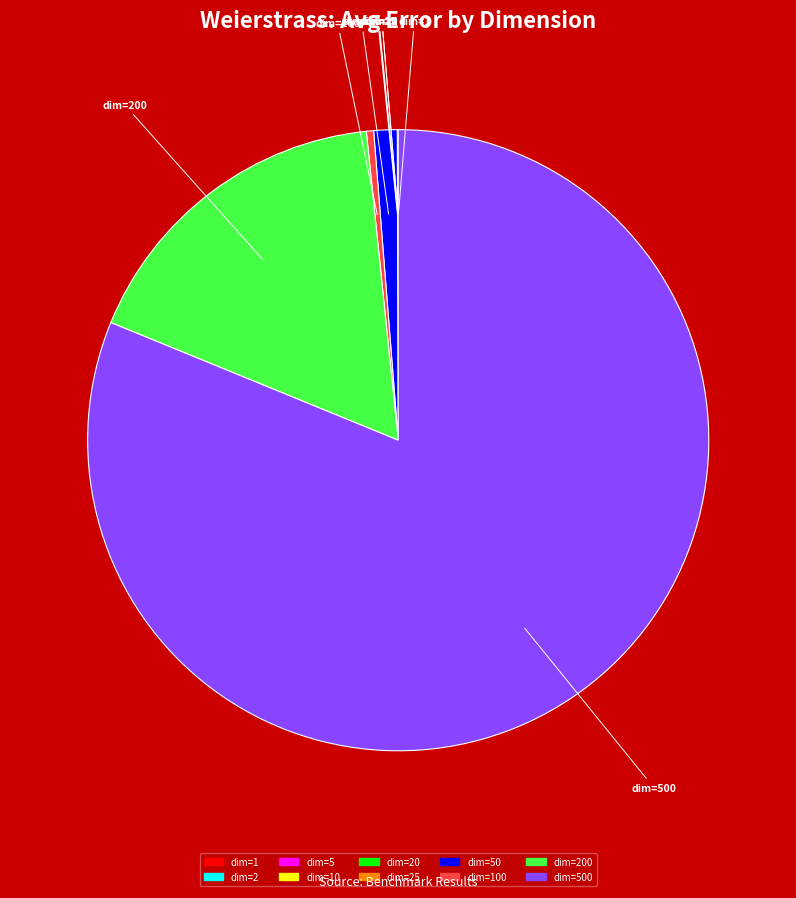

Is there a majority slice in this chart?

Yes